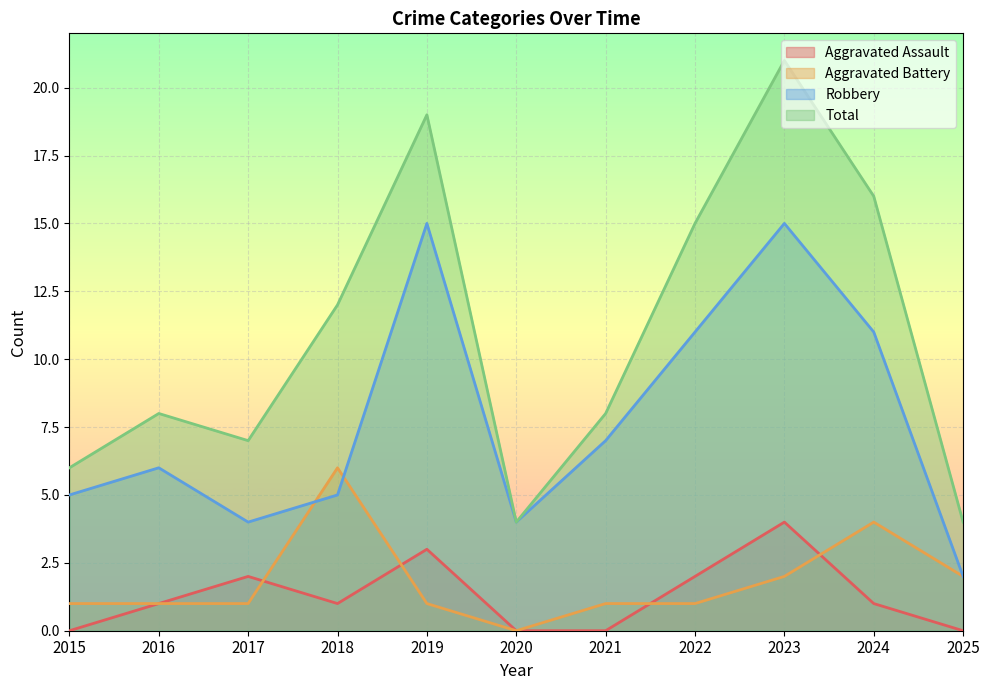

True or false: Total and Aggravated Assault cross at least once.

False